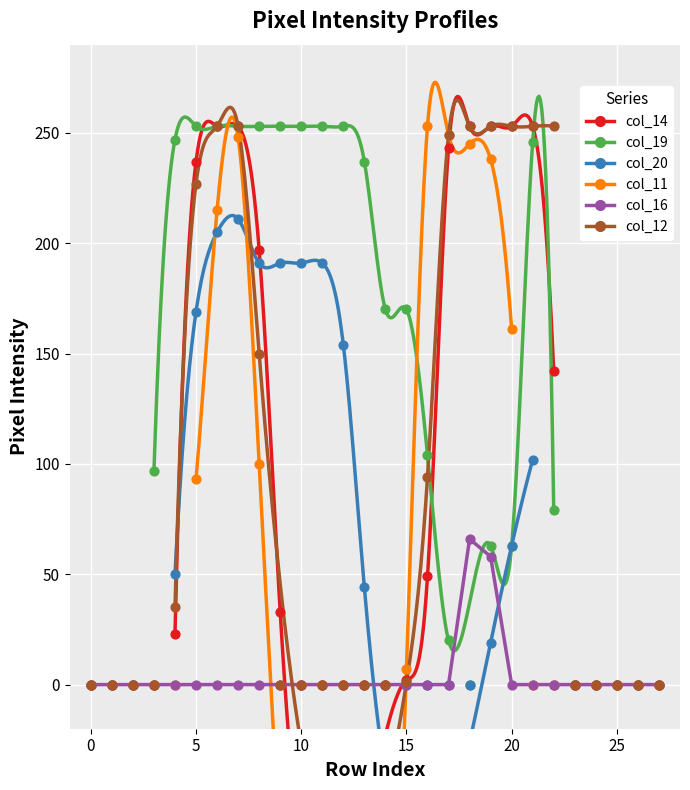

Which series has the widest spread of Y values?

col_14